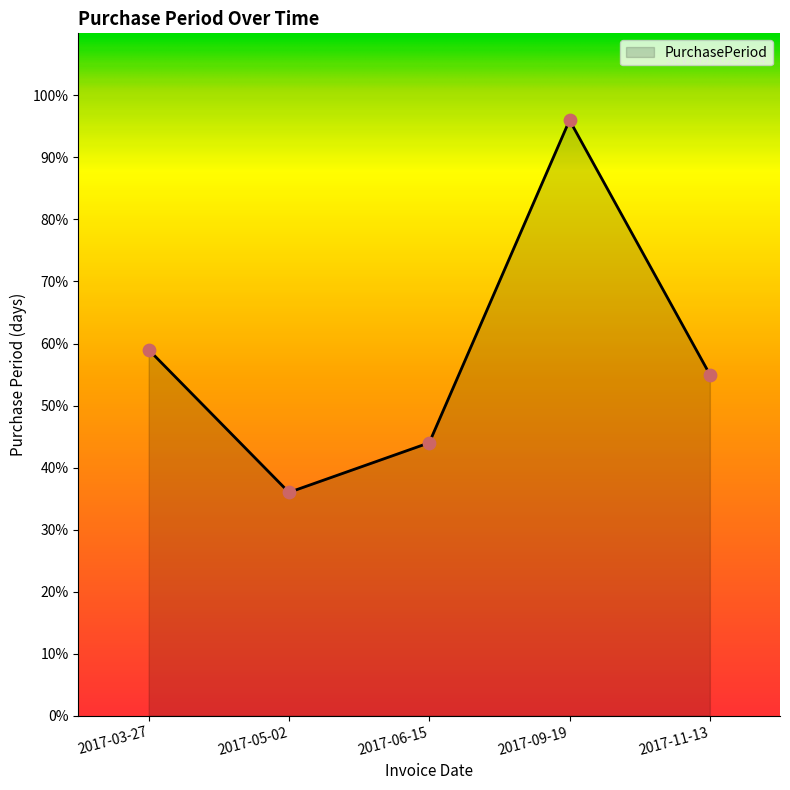

Approximately how many times larger is the value at 2017-06-15 compared to 2017-11-13?

0.8